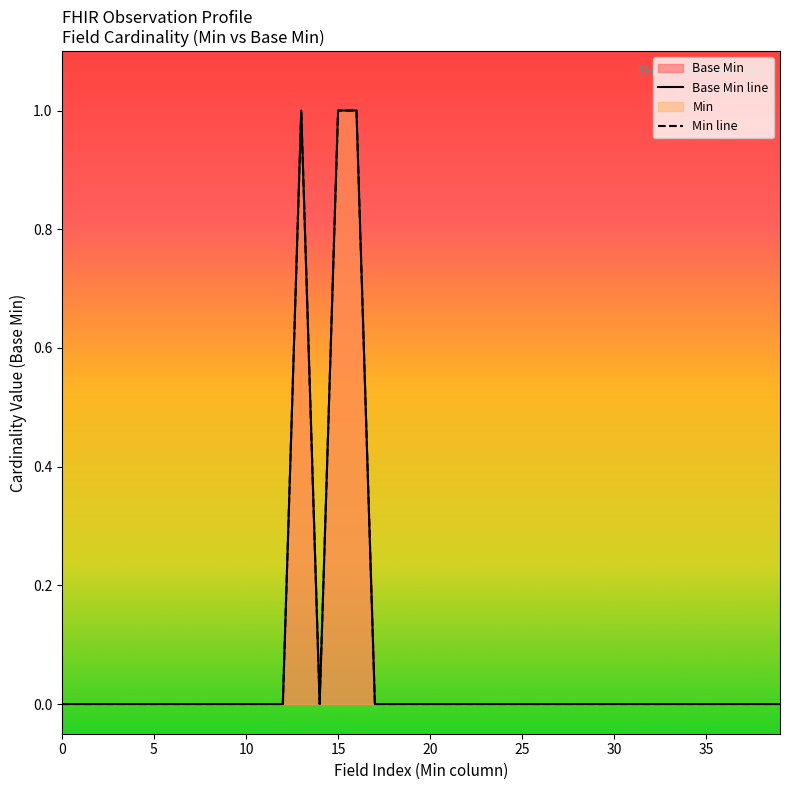

The chart shows a value of 0 at 0. True or false?

False